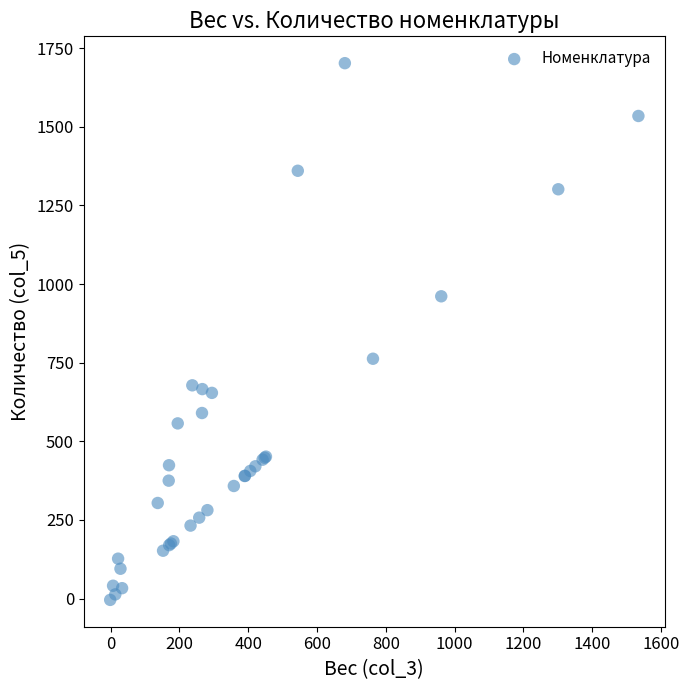

What Y value in the scatter plot is closest to 849?

762.5